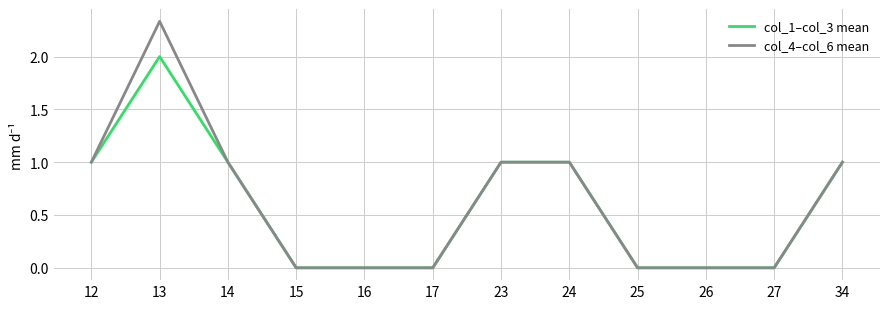

What is the sum of the col_4–col_6 mean values at 23 and 17?

1.0